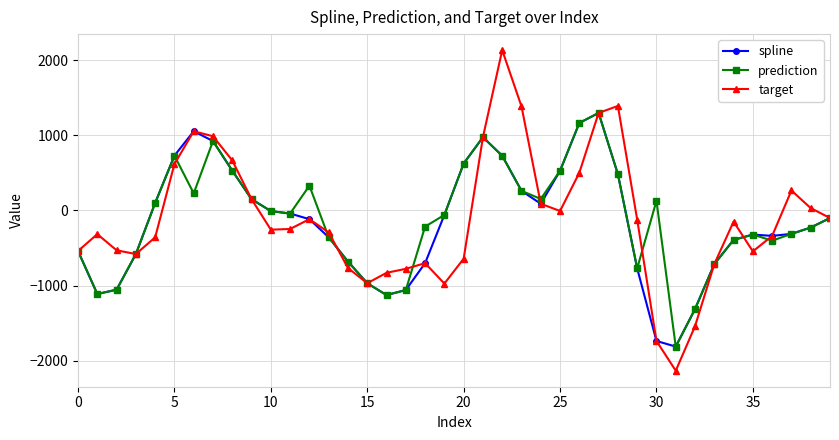

Which series has the widest spread of values?

target